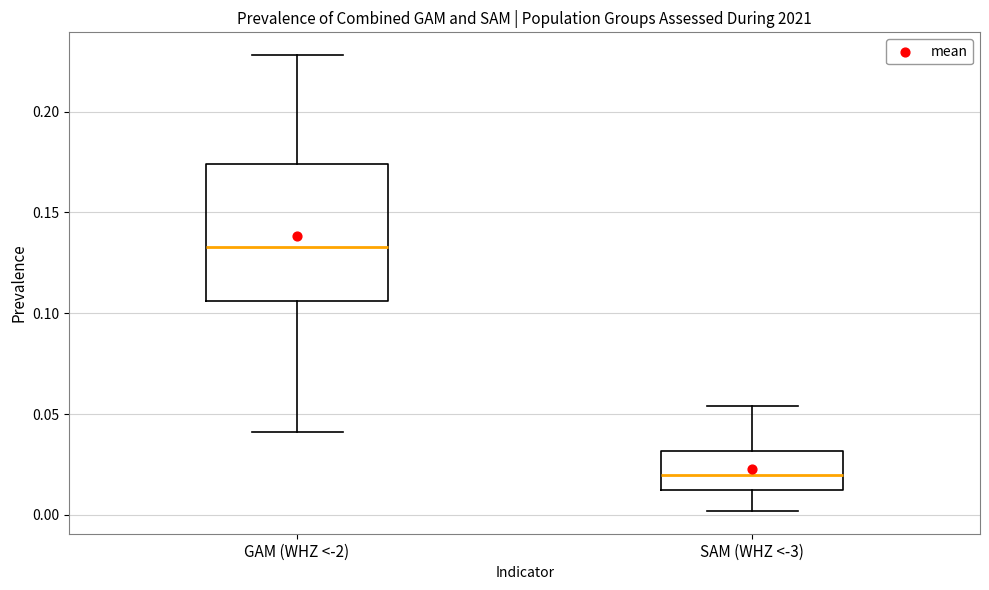

Reading left to right, transcribe this box plot: for each box, give where its median line is, the range the box spans, and where its two whiskers end, as read against the y-axis. The values are not printed on the chart, so give them approximately, as read against the axis.

GAM (WHZ <-2): median 0.135, box 0.105 to 0.175, whiskers 0.040 to 0.230
SAM (WHZ <-3): median 0.020, box 0.010 to 0.030, whiskers 0.000 to 0.055